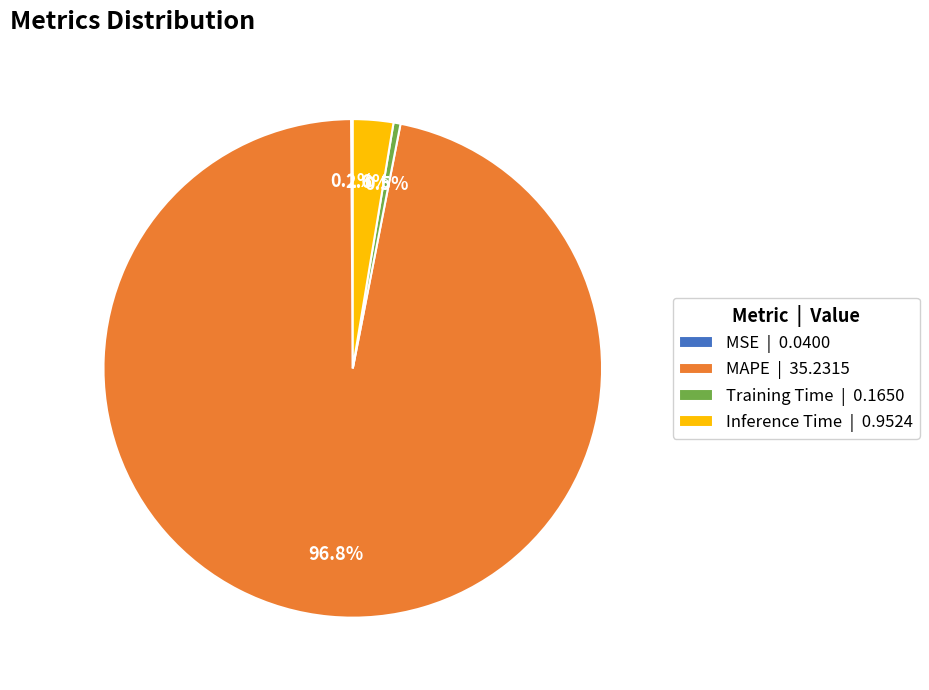

Between MAPE | 35.2315 and Training Time | 0.1650, which is larger?

MAPE | 35.2315